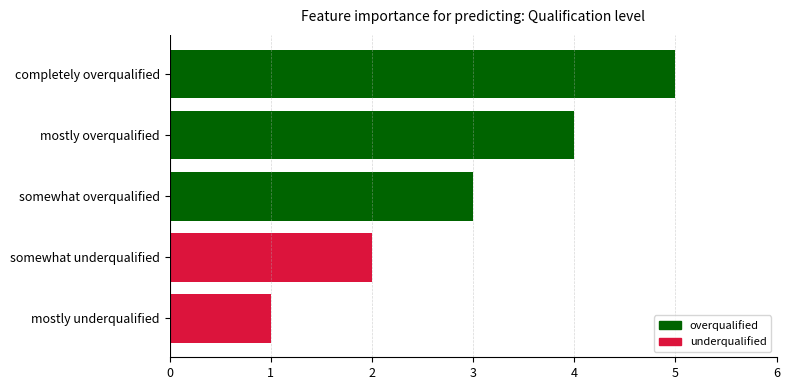

Count the values in the range 2 to 4.

3